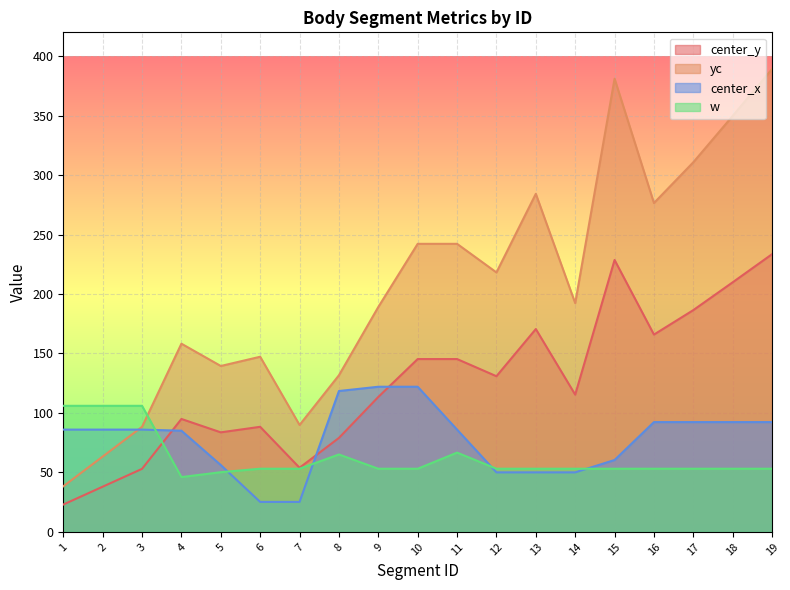

Which series has the largest total across all categories?

yc